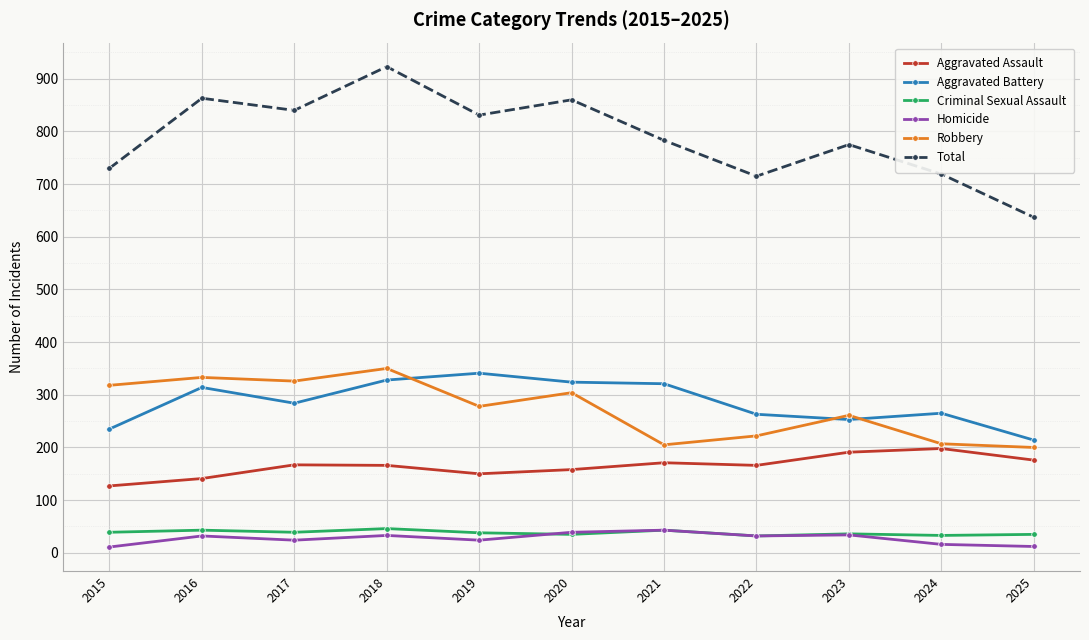

True or false: Criminal Sexual Assault has a value of 46 at 2018.

True